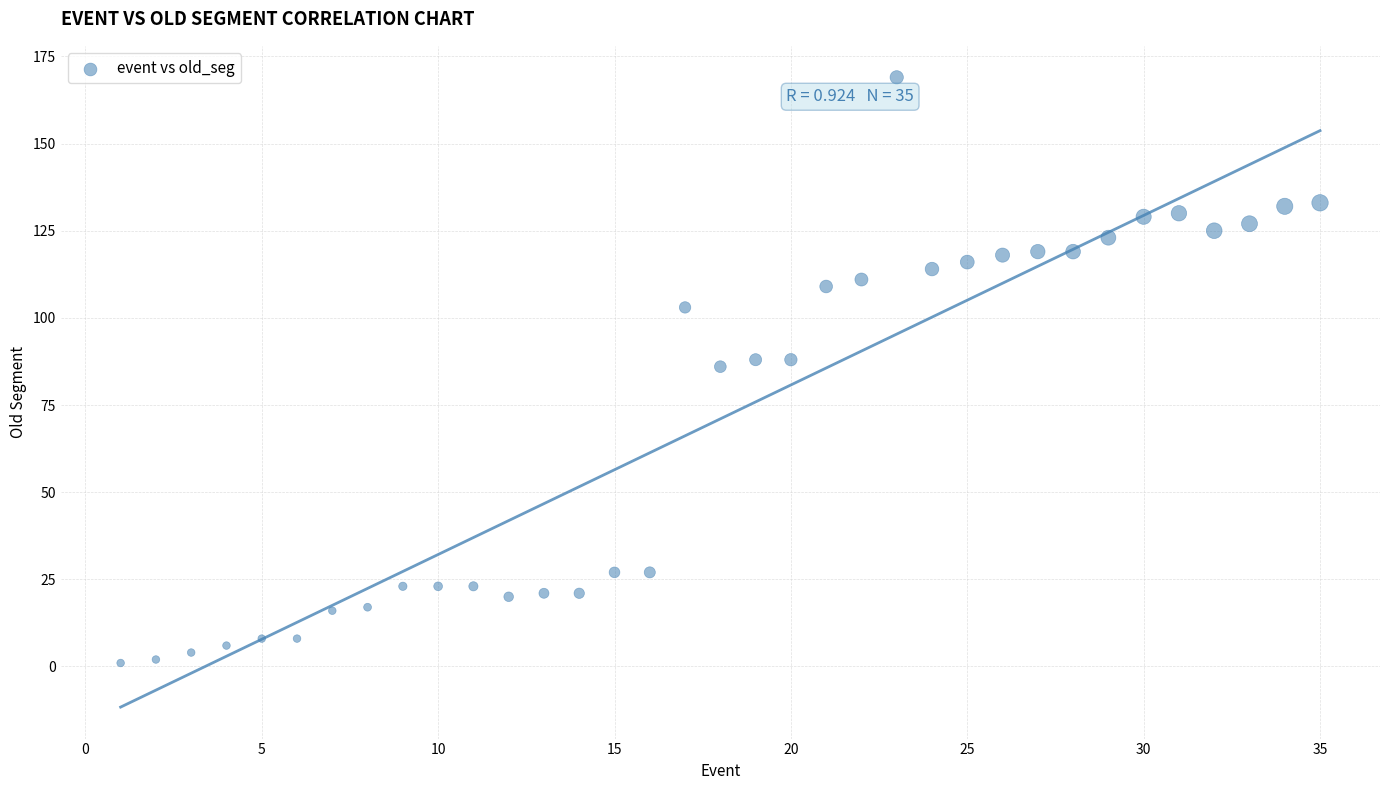

What is the range of X values (max minus min)?

34